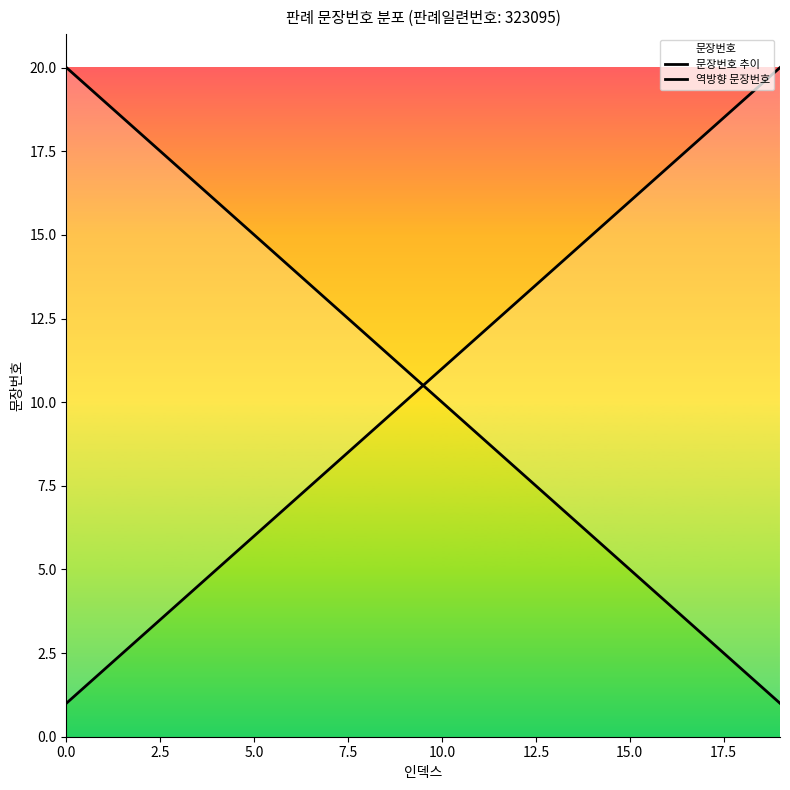

Which label corresponds to the largest value in the chart?

19